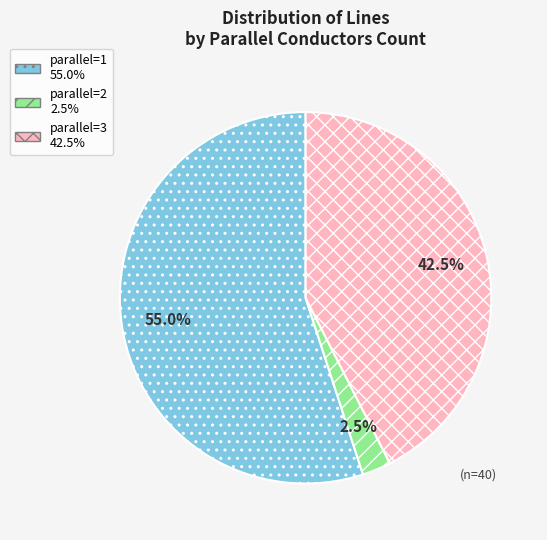

Does any single category account for the majority?

Yes